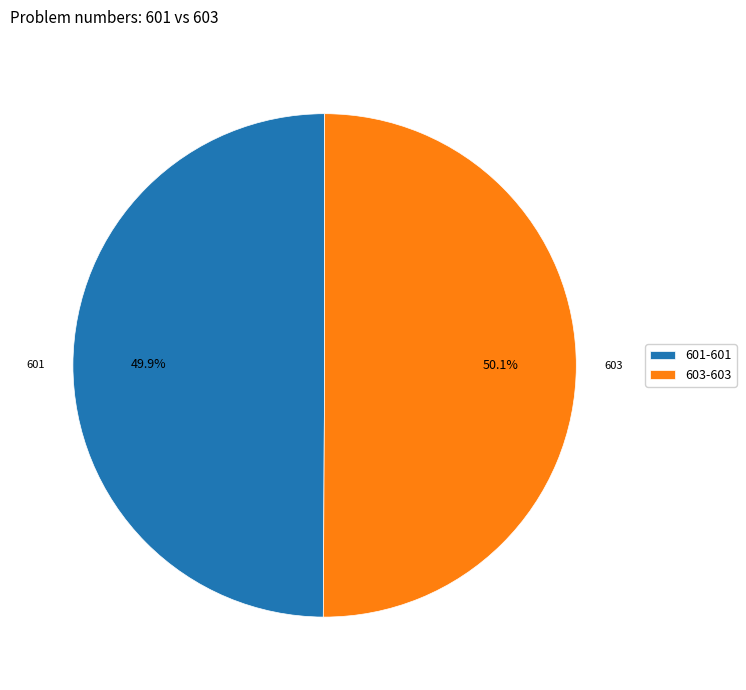

Combined, do 603-603 and 601-601 account for over 50%?

Yes